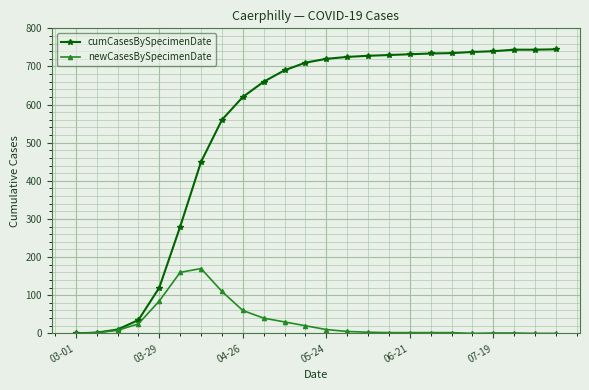

Which series has the largest total across all categories?

cumCasesBySpecimenDate